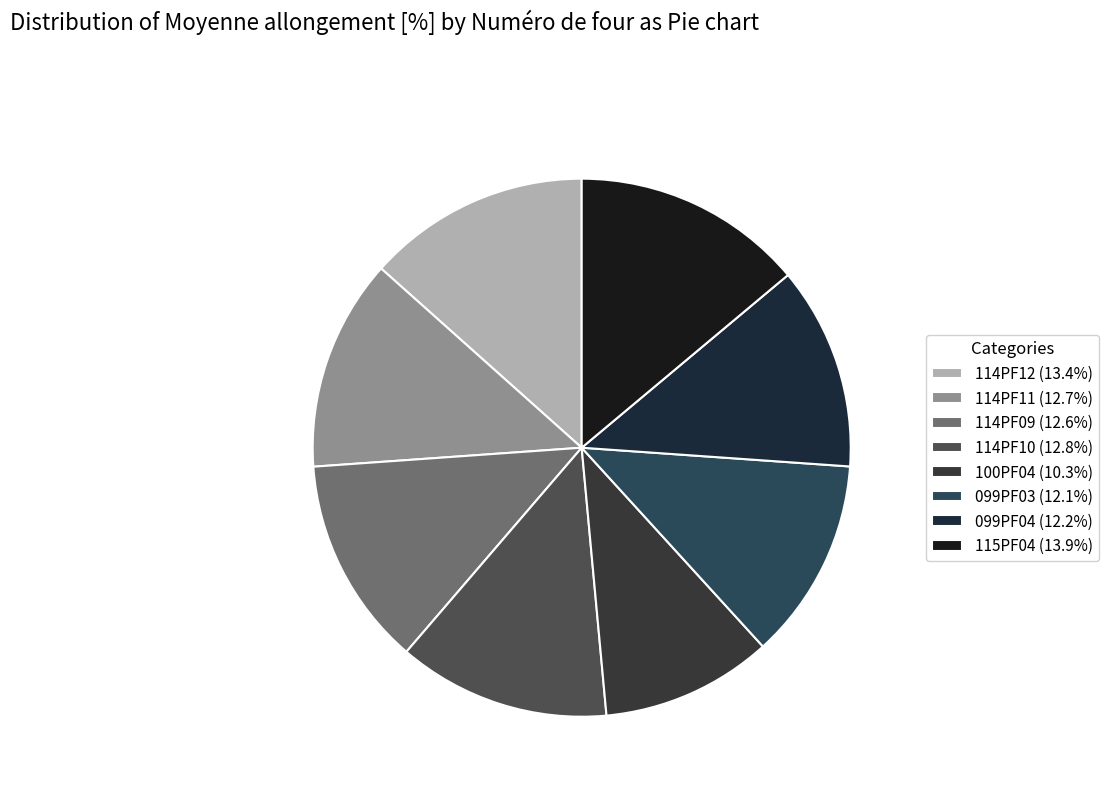

Between 114PF12 and 099PF03, which is larger?

114PF12